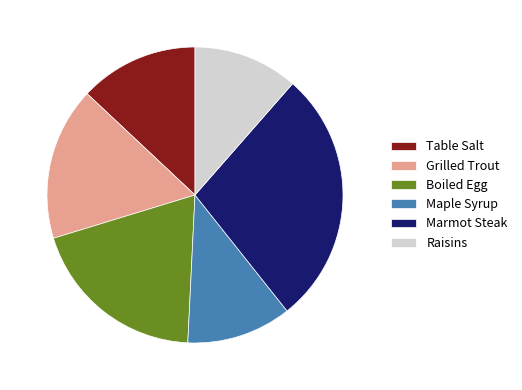

The Boiled Egg slice represents 28% of the pie. True or false?

False